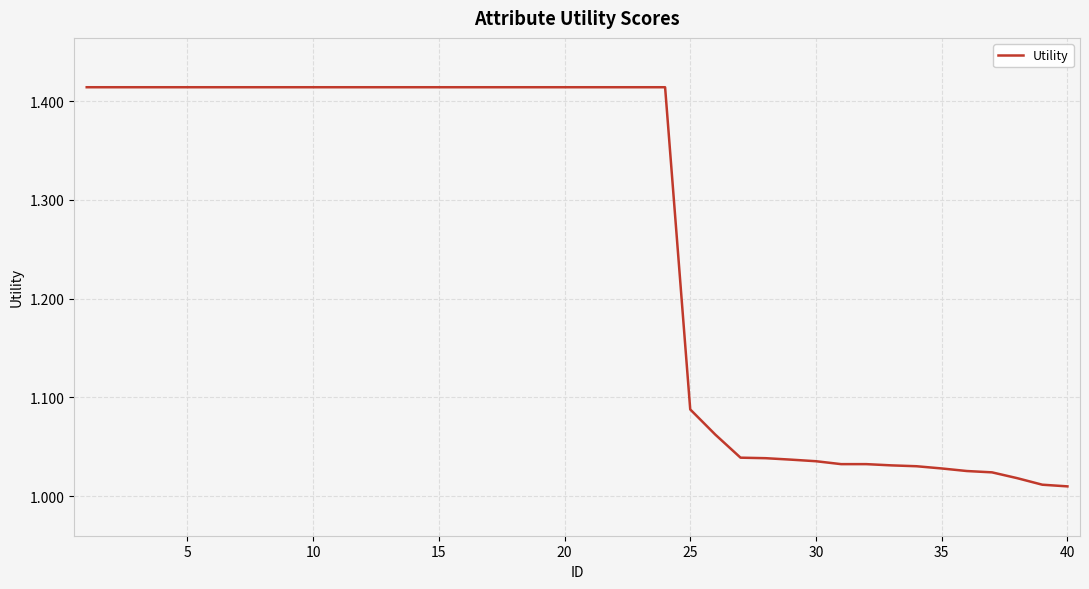

What is the difference between the maximum and minimum values?

0.4